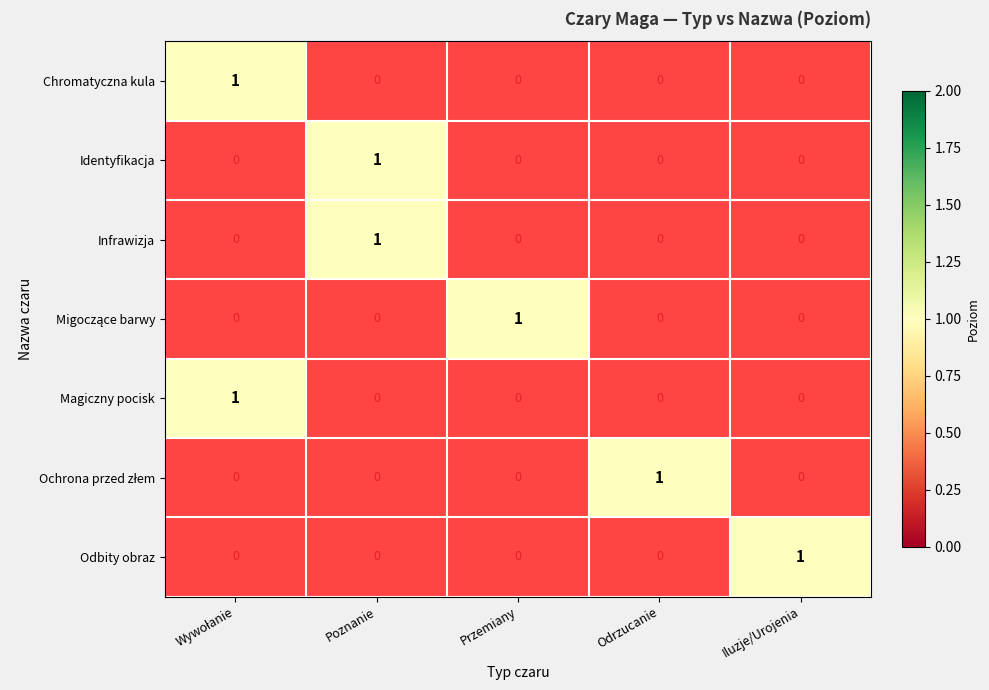

True or false: Infrawizja has a value of 1 at Poznanie.

True